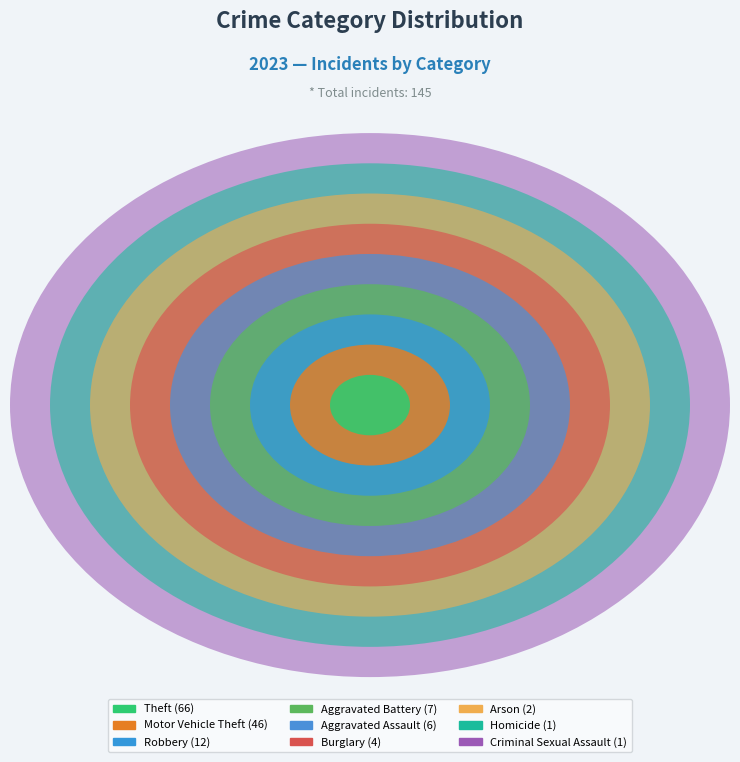

Rank the categories by value from highest to lowest.

Theft, Motor Vehicle Theft, Robbery, Aggravated Battery, Aggravated Assault, Burglary, Arson, Criminal Sexual Assault, Homicide